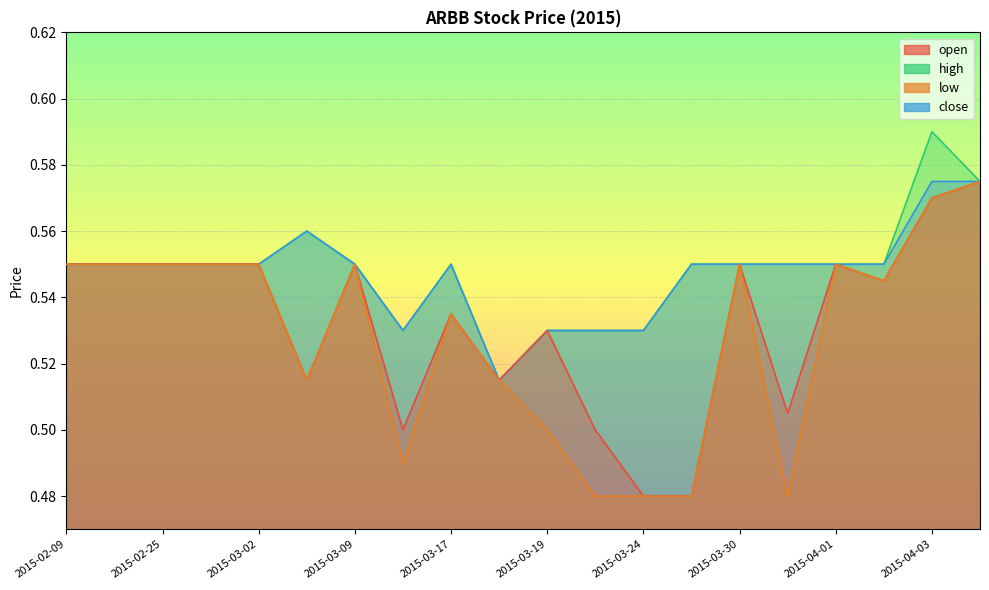

Where is low nearest to the value 0?

2015-03-23